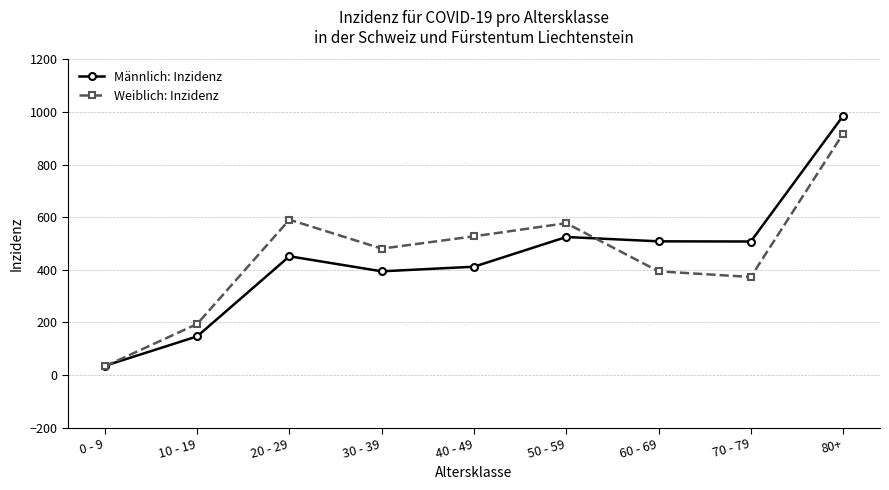

How many interior local peaks does the Weiblich: Inzidenz series have?

2